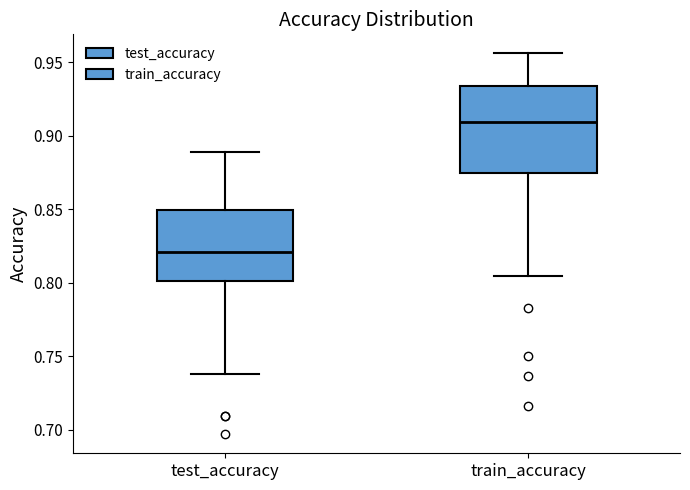

Where does the upper whisker of the box for test_accuracy end on the y-axis? The values are not printed on the chart, so give them approximately, as read against the axis.

0.890